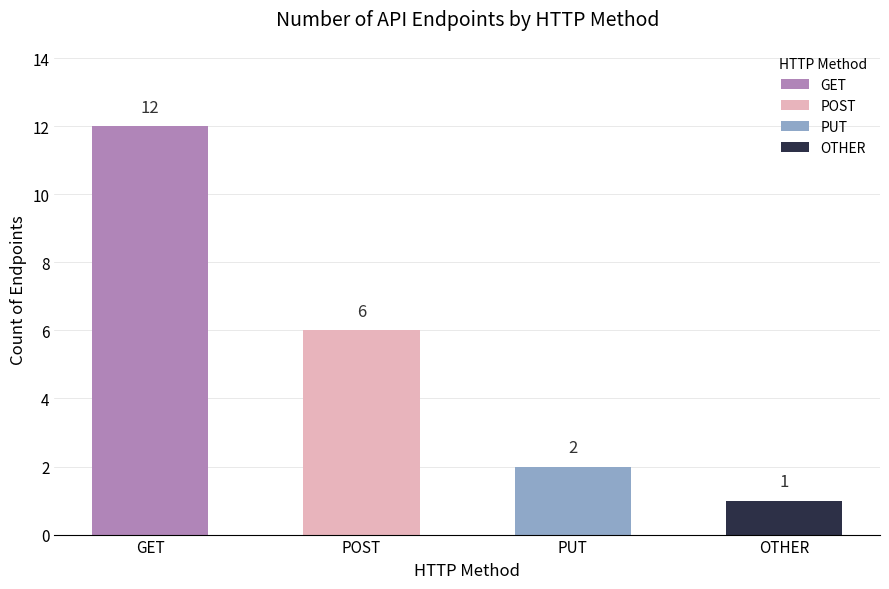

What is the ratio of the value at OTHER to the value at PUT?

0.5